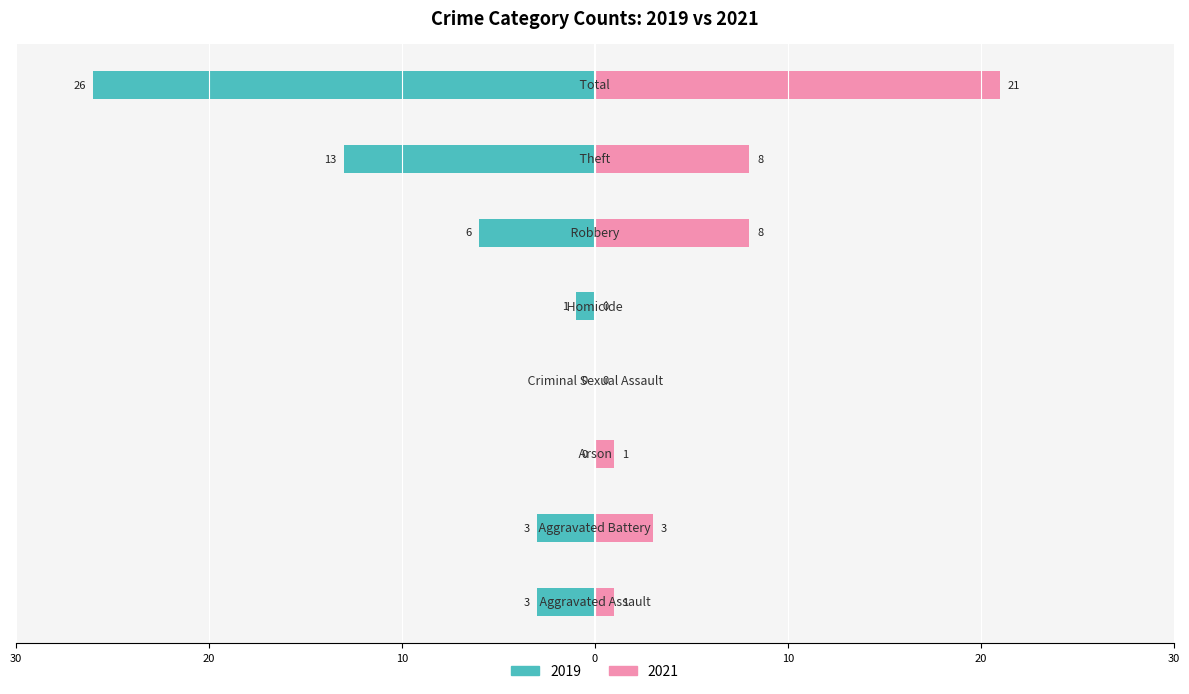

How many categories are shown in the chart?

8